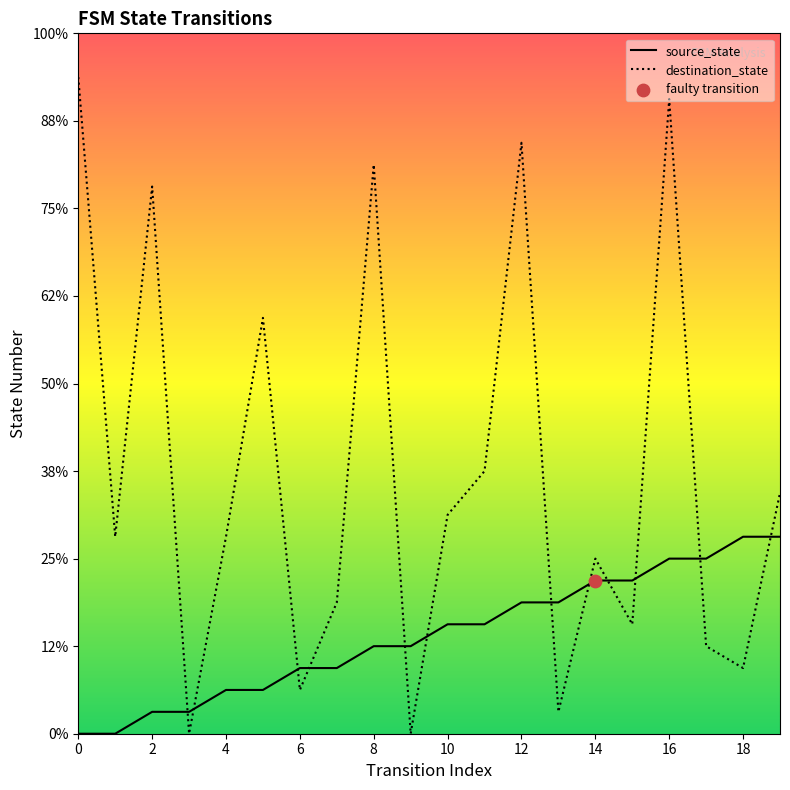

At how many categories does at least one series exceed 5?

17